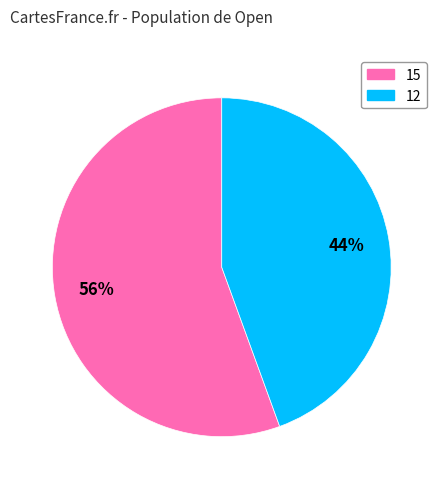

What percentage is the 12 slice, to the nearest percent?

44%